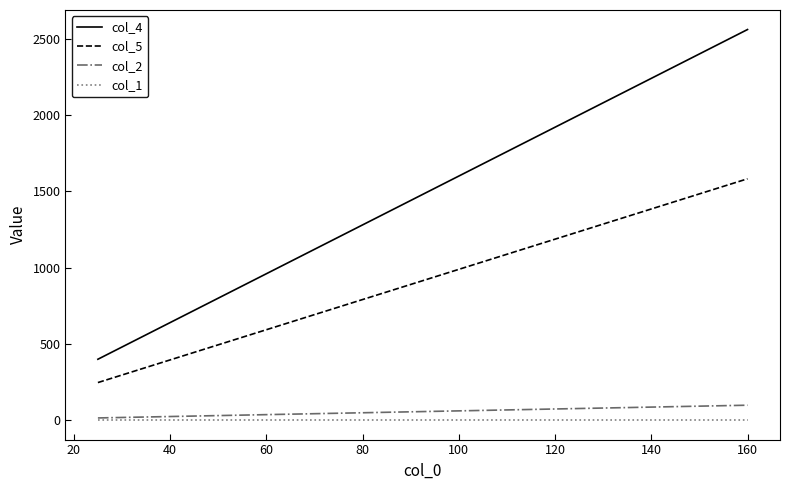

What are all the series names shown in the legend?

col_4, col_5, col_2, col_1